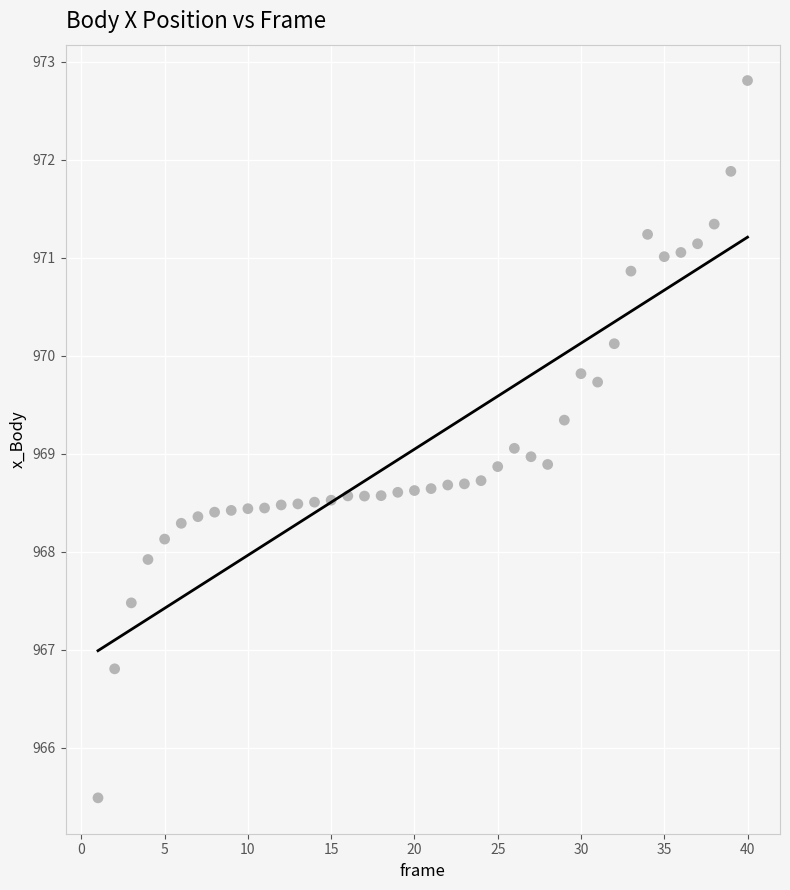

What is the range of Y values (max minus min)?

7.3